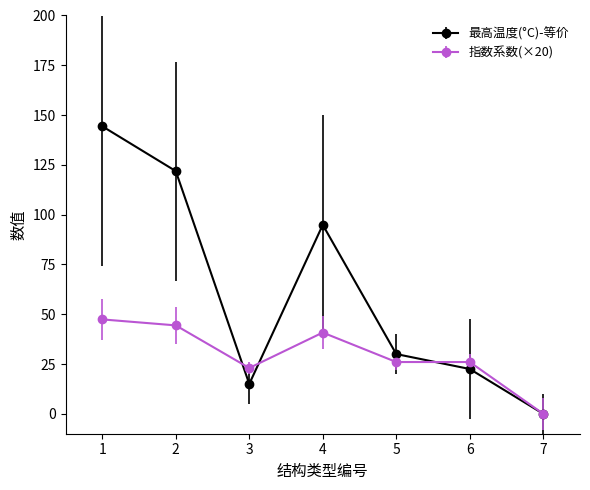

Reading right to left, list all the values displayed in this chart.

最高温度(°C)-等价: 0.0	22.5	30.0	94.9	15.0	121.9	144.4
指数系数(×20): 0.0	26.0	26.0	40.8	23.0	44.4	47.4